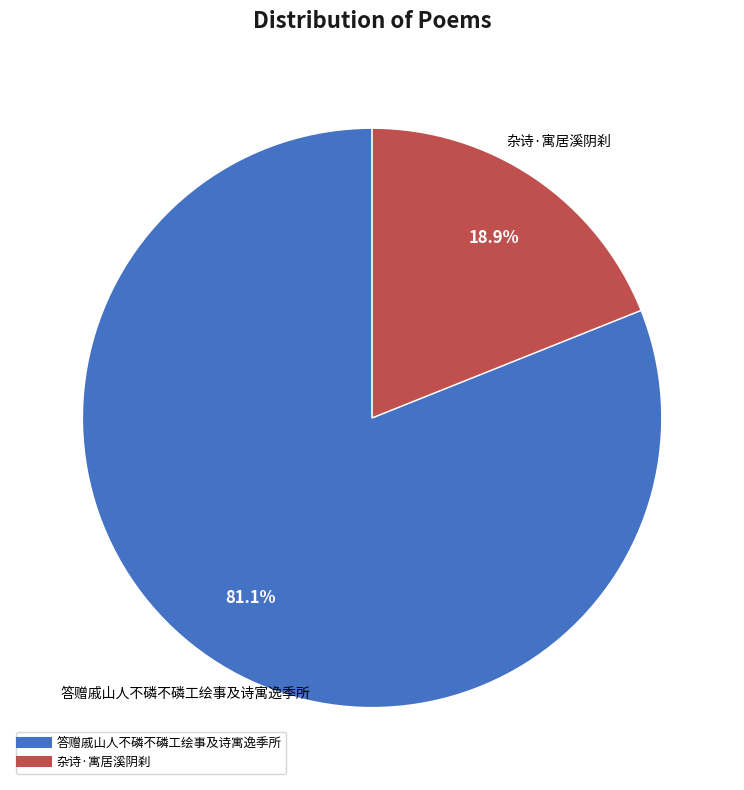

Is 杂诗·寓居溪阴刹 the majority of the pie?

No